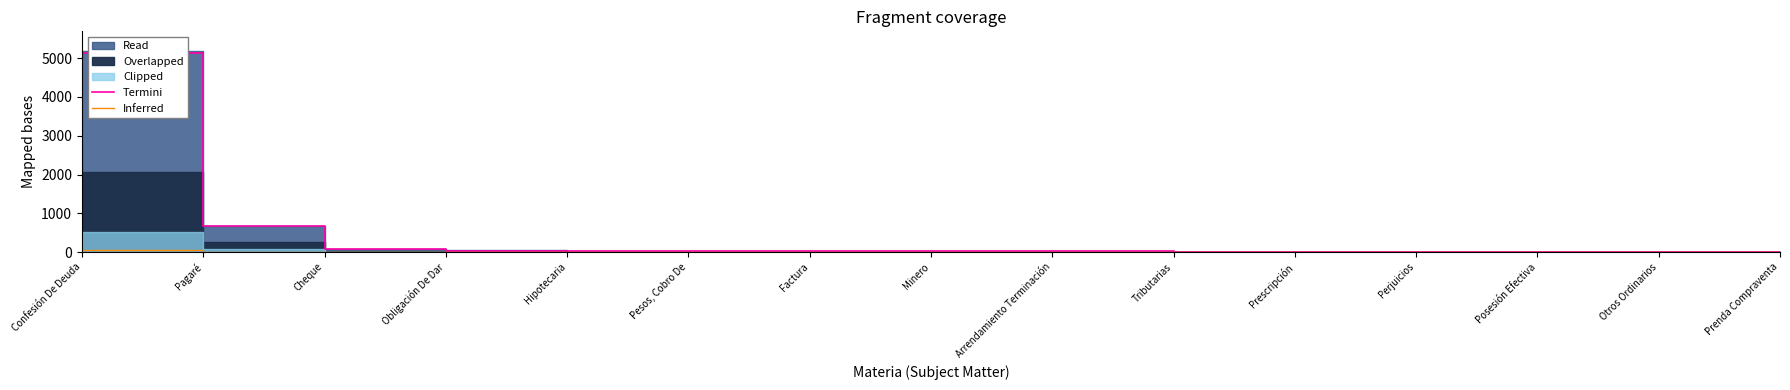

Which series has the largest total across all categories?

Termini